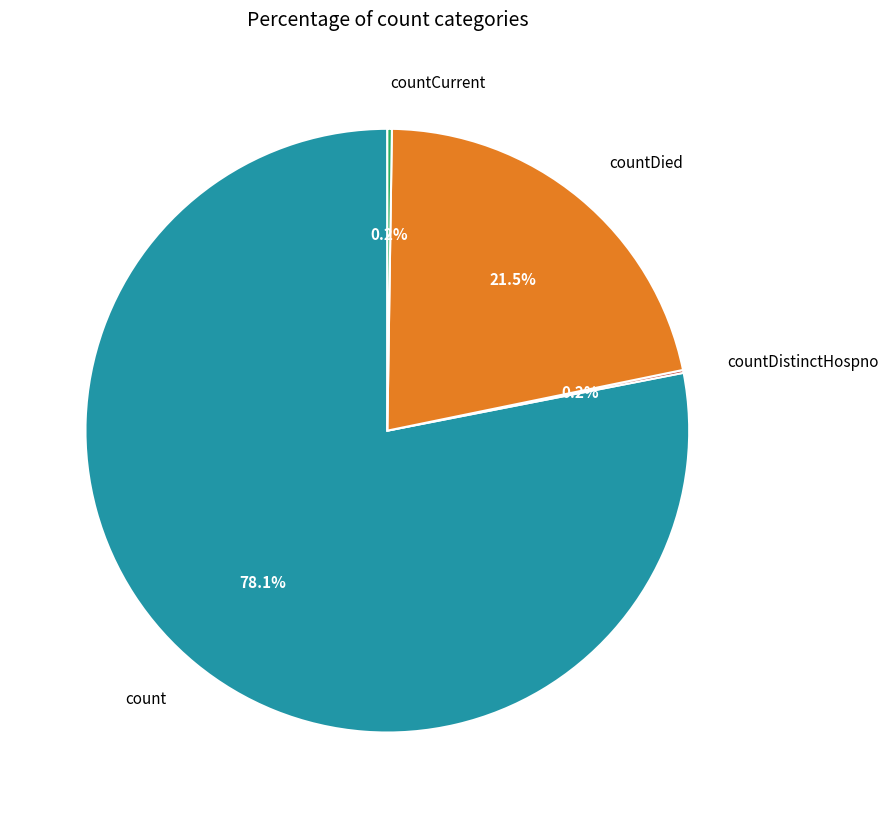

How much of the chart is everything except count?

21.9%